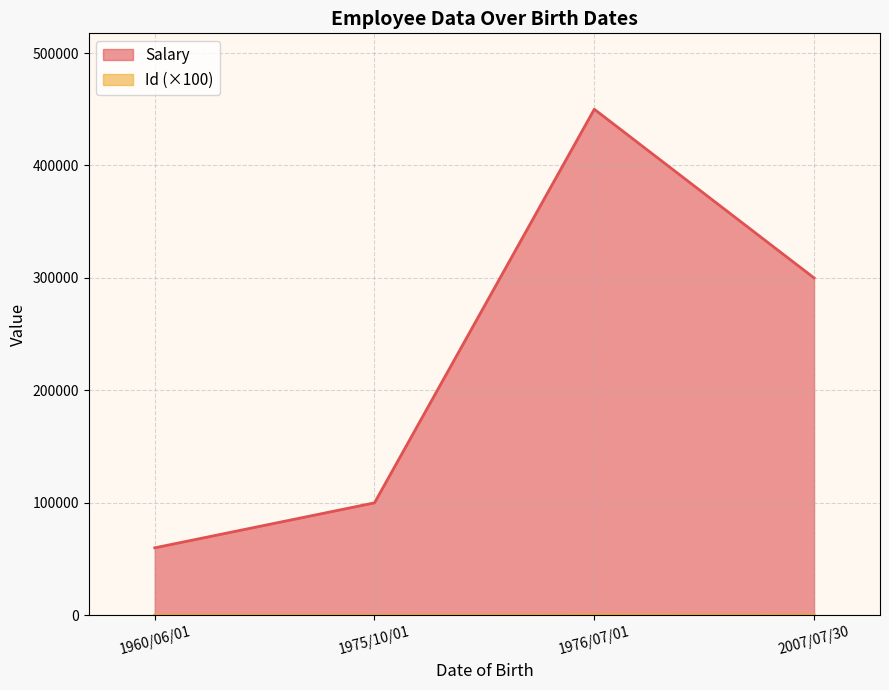

How many categories are shown in the chart?

4